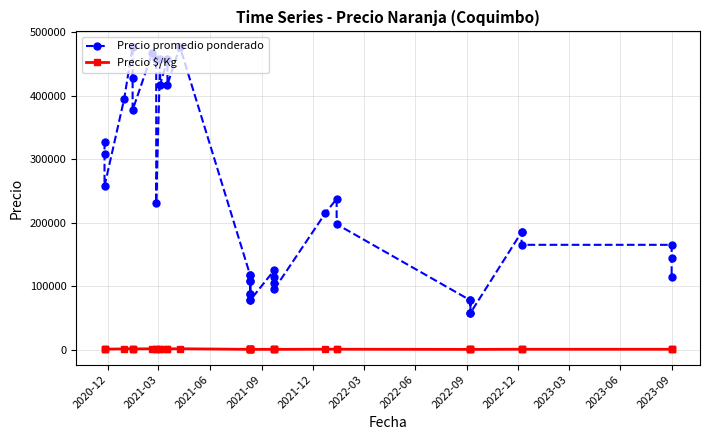

True or false: Precio $/Kg and Precio promedio ponderado intersect in this chart.

False